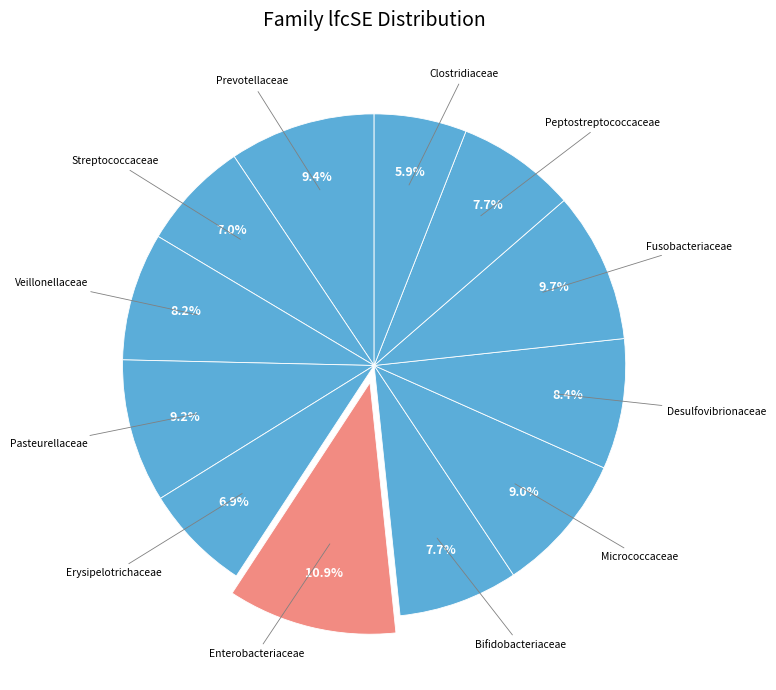

Which category has the smallest portion of the pie?

Clostridiaceae